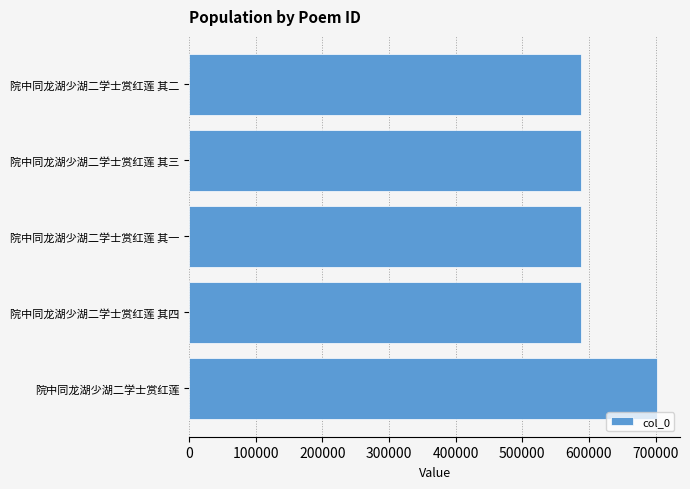

Where is the data nearest to the value 645141?

院中同龙湖少湖二学士赏红莲 其四